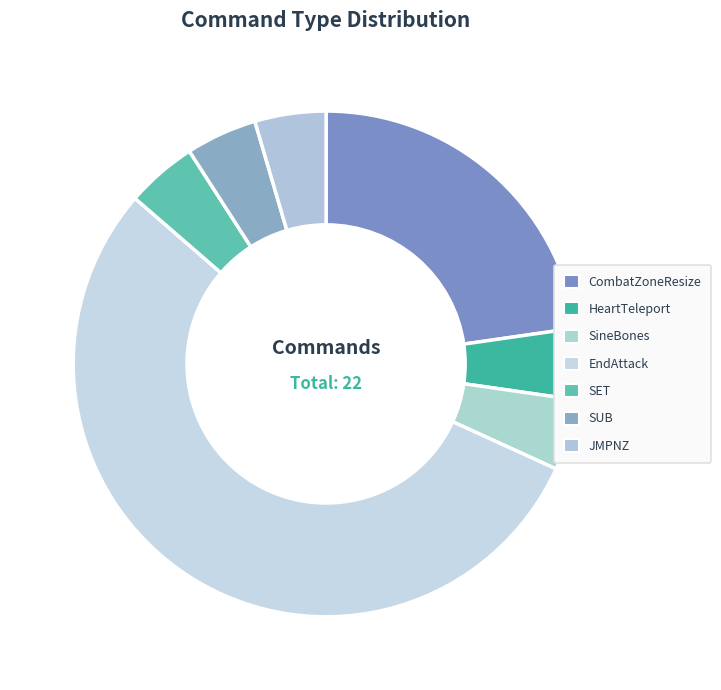

Is there any slice that represents more than half of the pie?

Yes